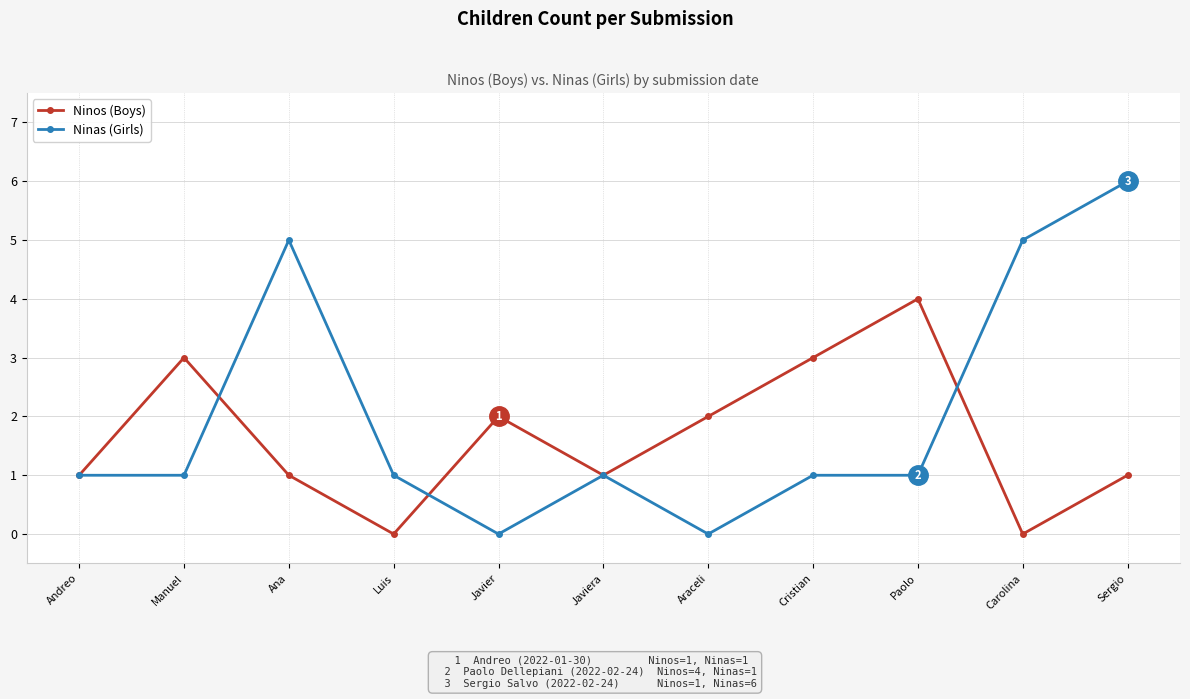

What is the label of the 11th point from the left?

Sergio